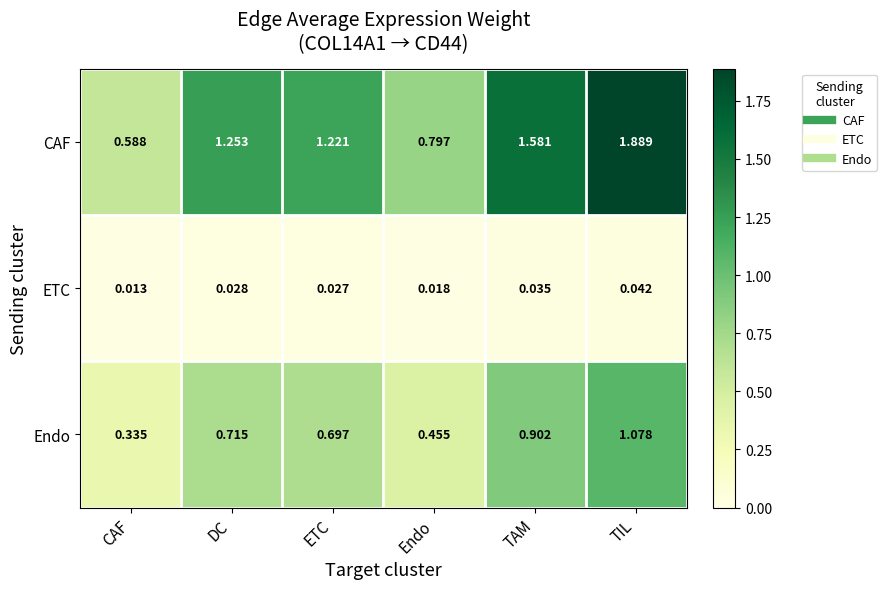

What is the total value across all series at TAM?

2.5